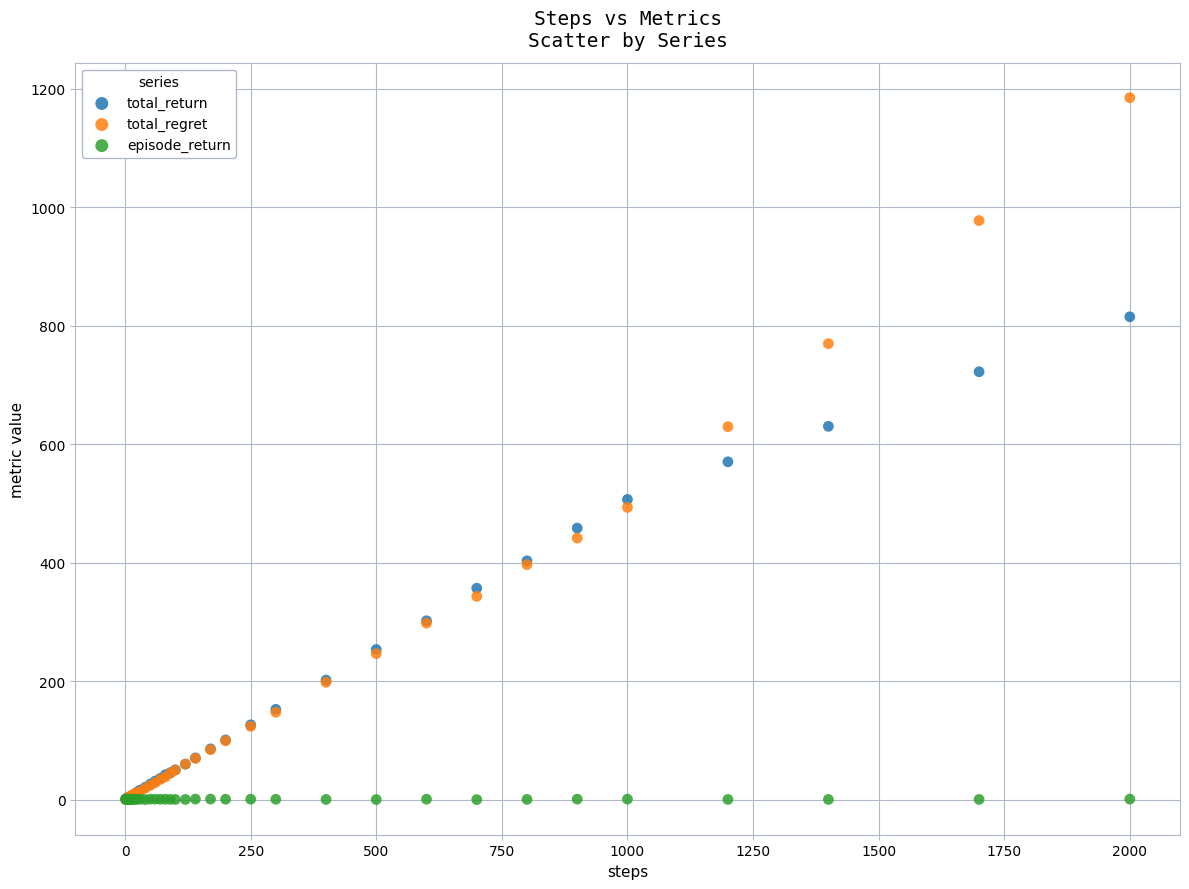

Across all series, what Y value is closest to 592?

570.3